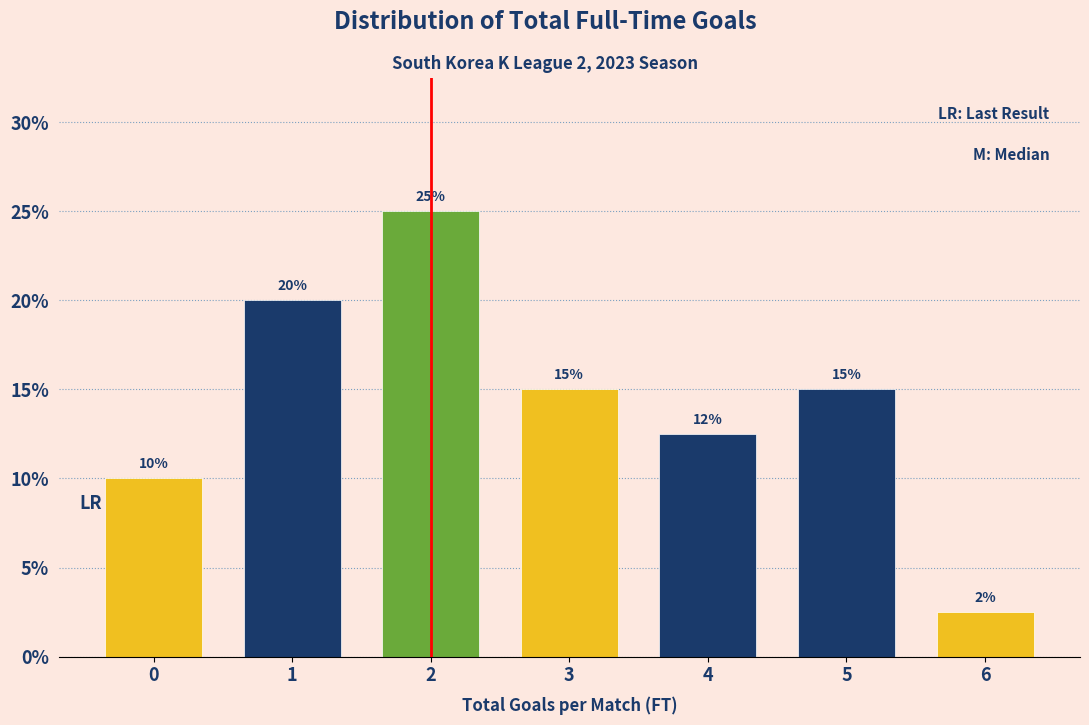

The value at 2 is 25.0. True or false?

True